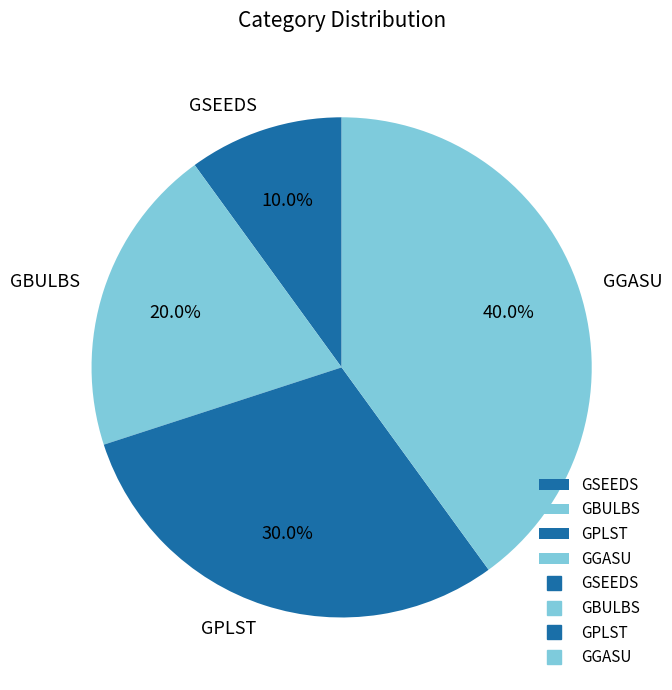

What is the total percentage of GBULBS and GGASU?

60.0%